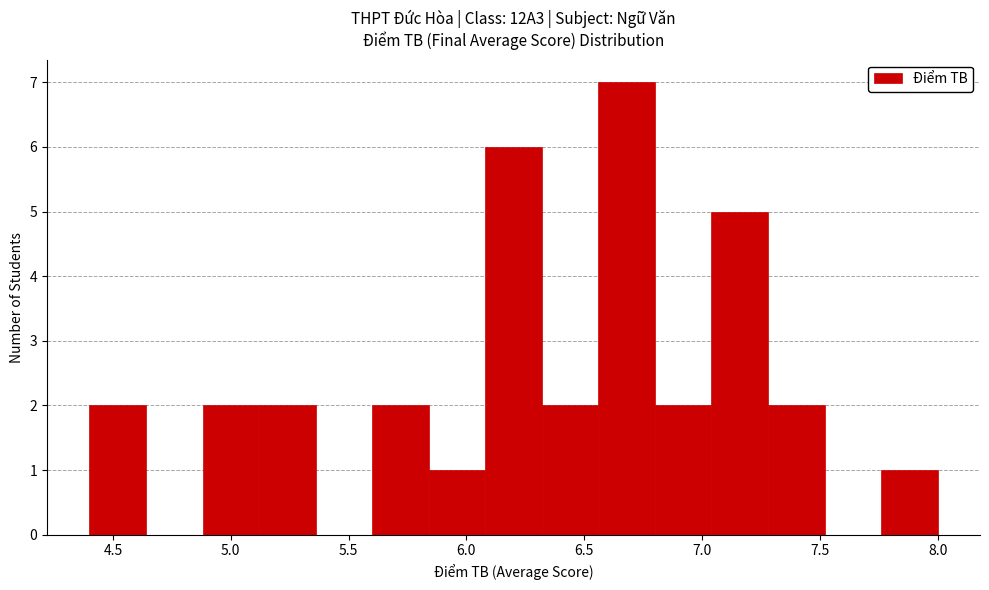

Reading left to right, transcribe this chart: for each bar, give the range it covers on the x-axis and its height. Neither the bar edges nor the heights are printed on the chart, so give them approximately, as read against the axes.

4.40 to 4.64: 2
4.64 to 4.88: 0
4.88 to 5.12: 2
5.12 to 5.36: 2
5.36 to 5.60: 0
5.60 to 5.84: 2
5.84 to 6.08: 1
6.08 to 6.32: 6
6.32 to 6.56: 2
6.56 to 6.80: 7
6.80 to 7.04: 2
7.04 to 7.28: 5
7.28 to 7.52: 2
7.52 to 7.76: 0
7.76 to 8.00: 1